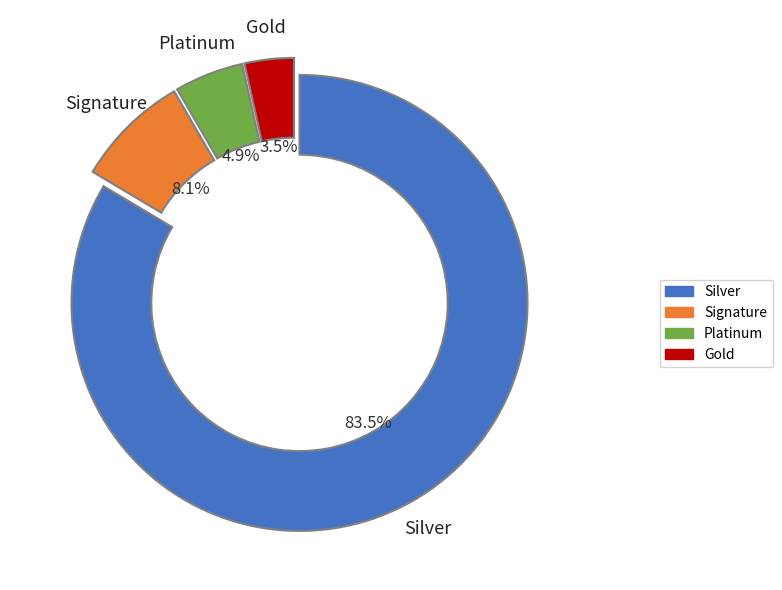

Is there any slice that represents more than half of the pie?

Yes